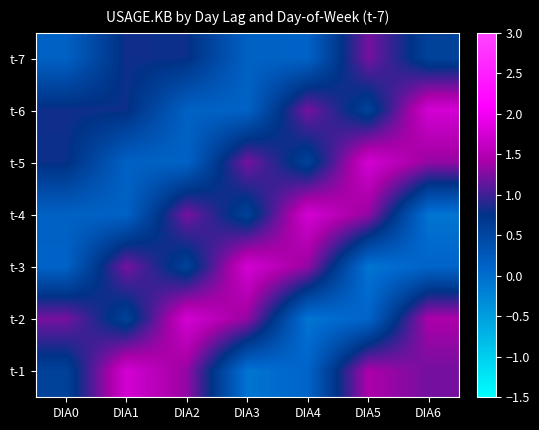

What is the difference between the highest and lowest values at DIA5?

1.8